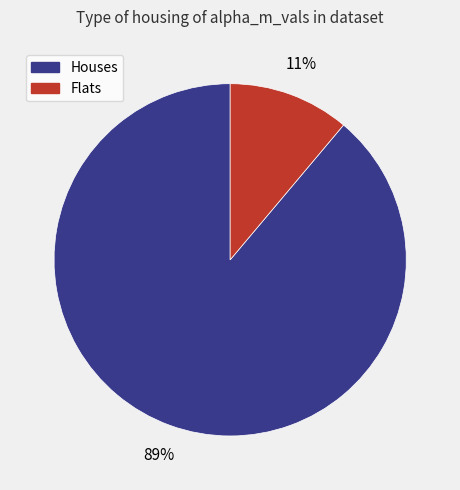

Count the number of slices in the pie.

2